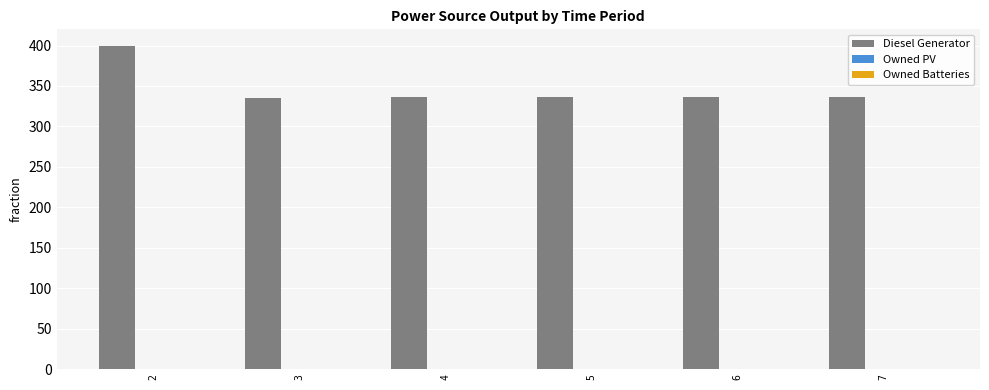

Does the chart contain any negative values?

No